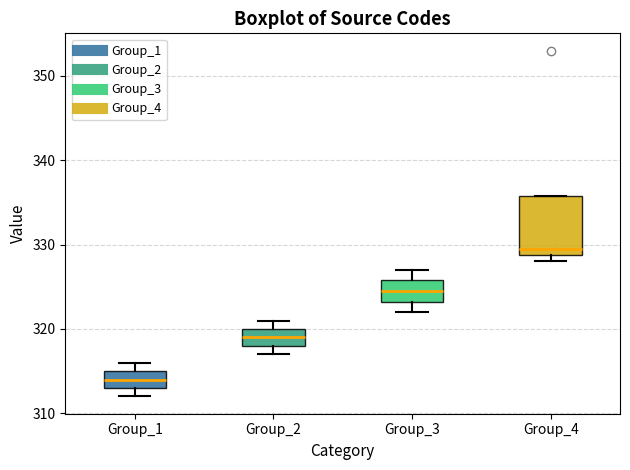

Where is the lower edge of the box for Group_2 on the y-axis? The values are not printed on the chart, so give them approximately, as read against the axis.

318